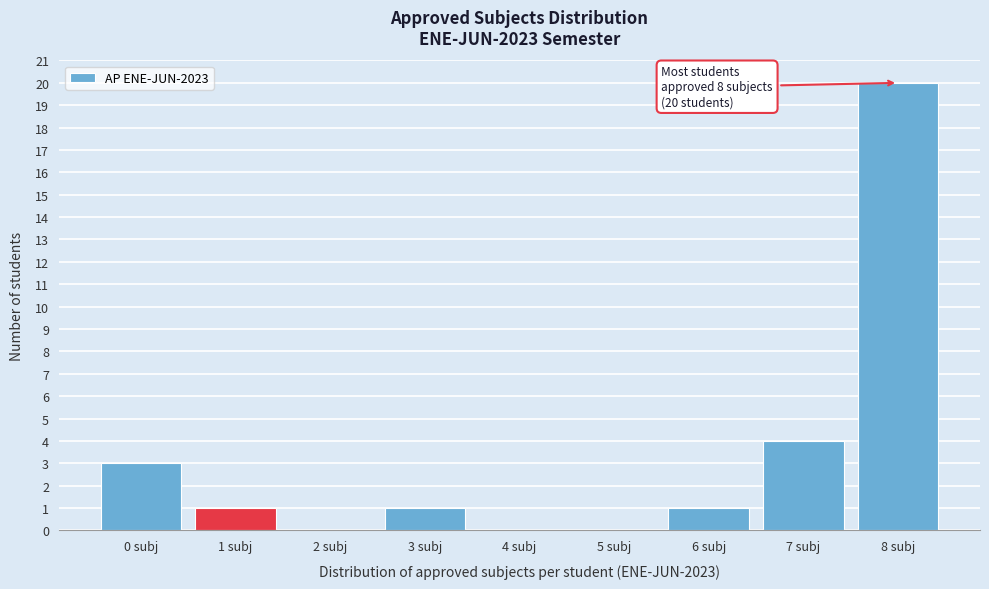

Which range on the x-axis has the tallest bar?

7.5 to 8.5